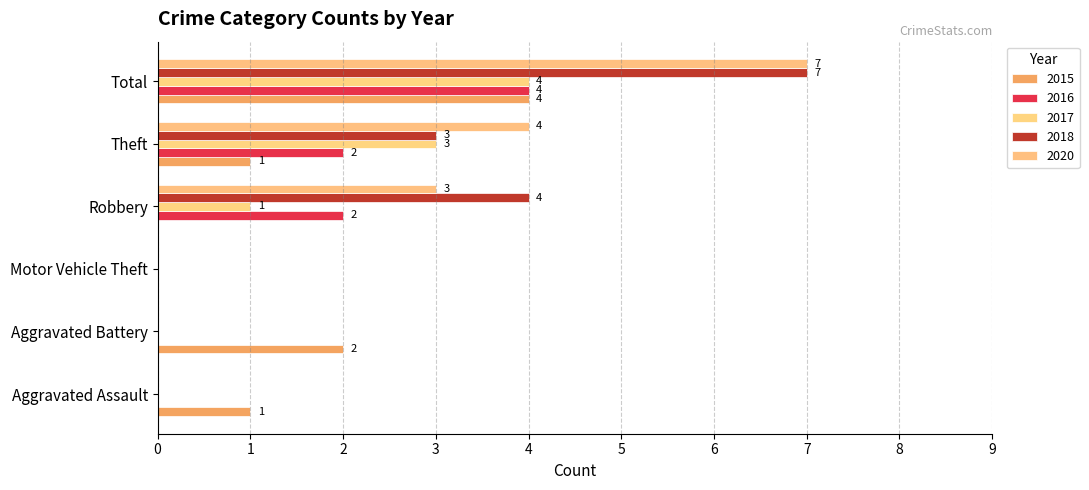

Is the value of 2018 at Aggravated Assault greater than the value of 2017 at Theft?

No